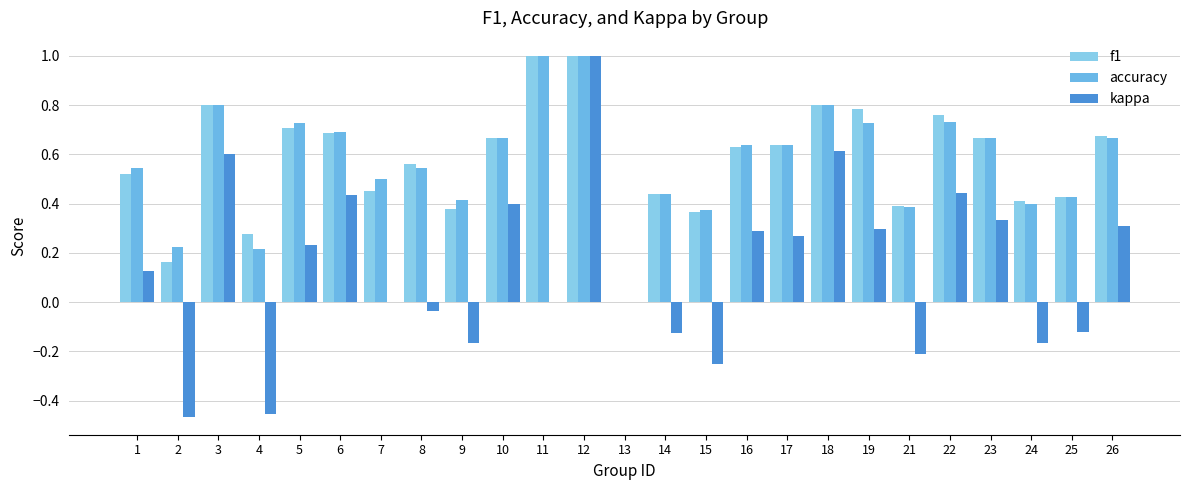

How many groups of bars are there?

25